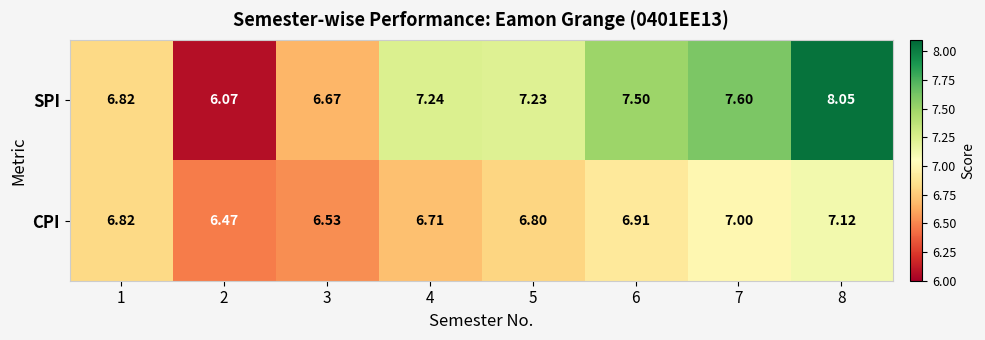

List the series in order of their peak value, lowest first.

CPI, SPI